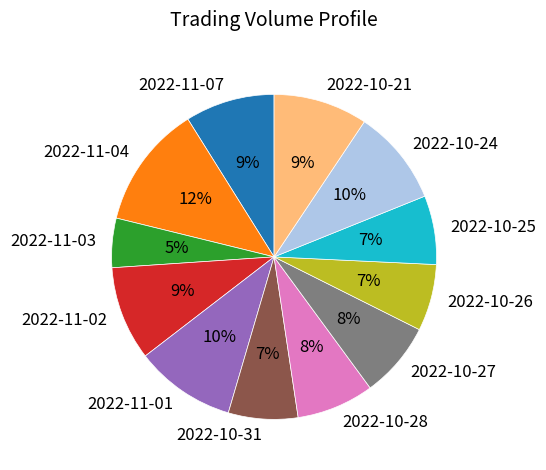

To the nearest percent, what is the average slice percentage?

8%